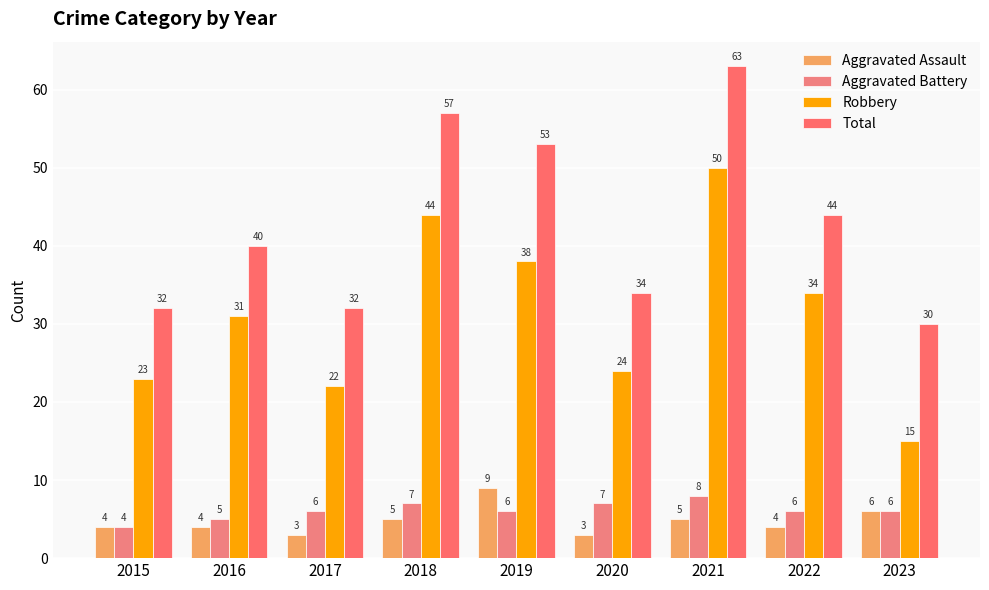

At which label does Total reach its minimum?

2023